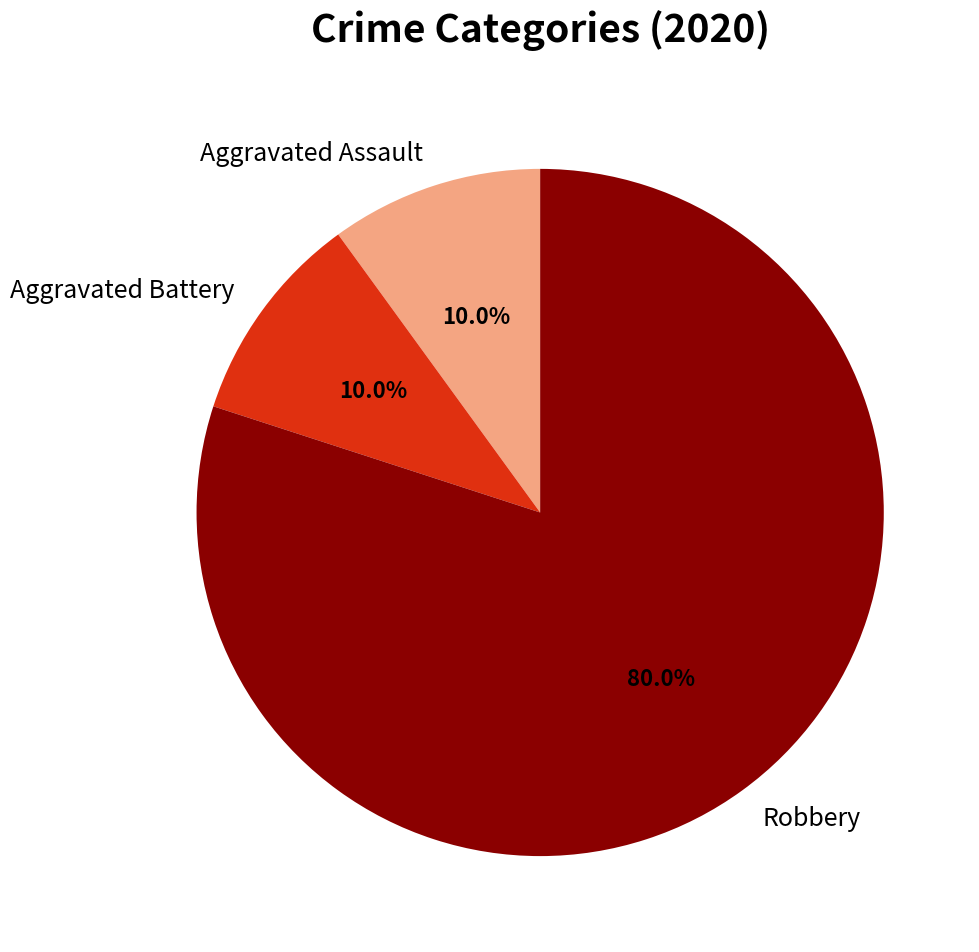

Count the number of slices in the pie.

3